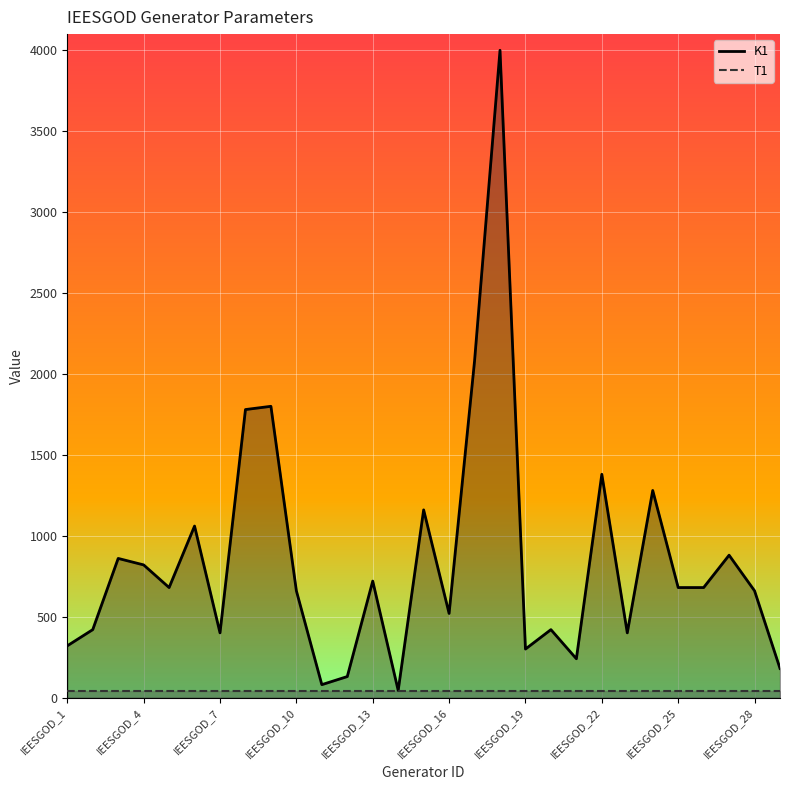

What is the greatest value displayed?

4000.0